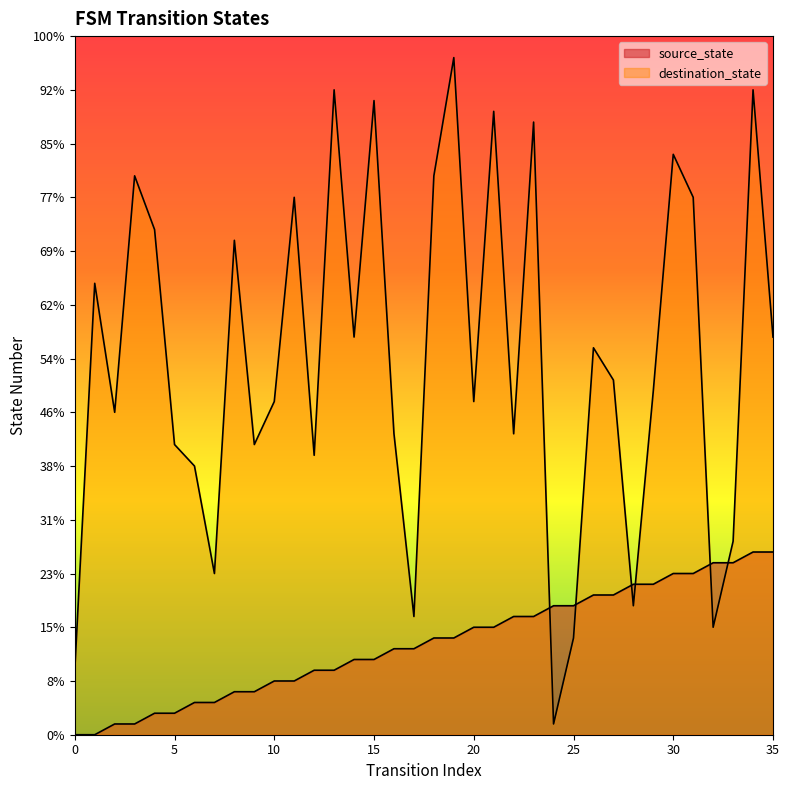

What is the spread (max minus min) of values at 8?

42